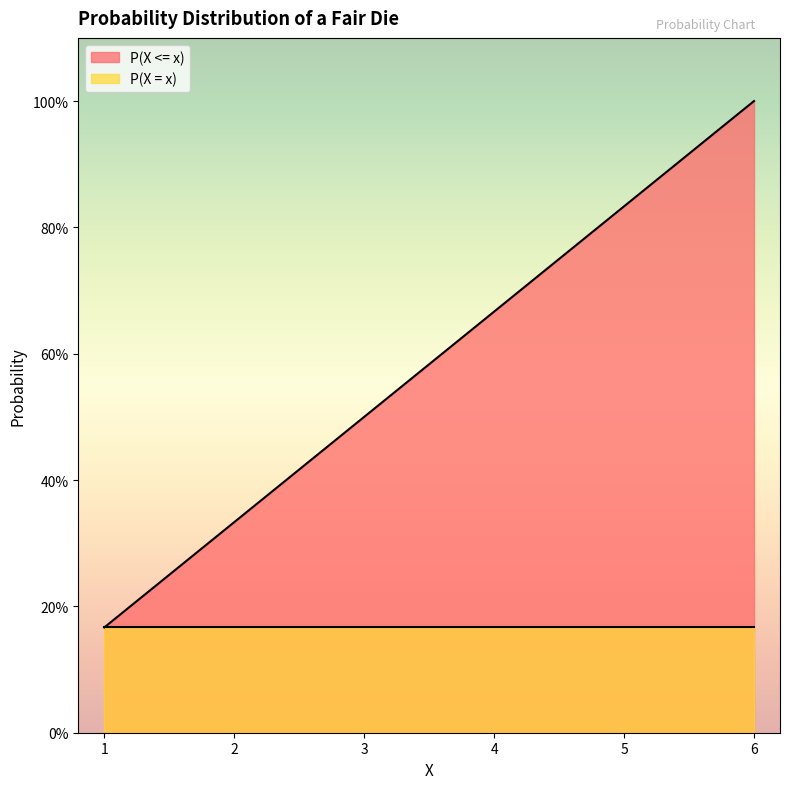

Reading right to left, what are all the values shown in this chart?

6=1.0	5=0.8	4=0.7	3=0.5	2=0.3	1=0.2